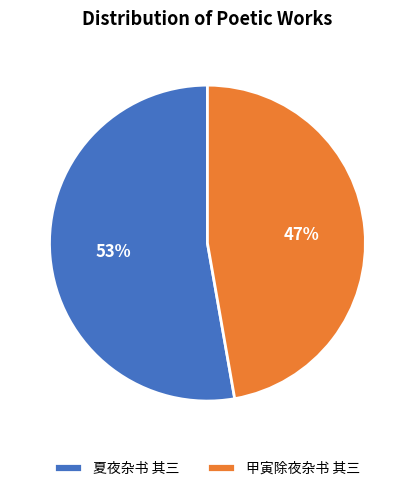

Do 夏夜杂书 其三 and 甲寅除夜杂书 其三 together represent more than half of the pie?

Yes